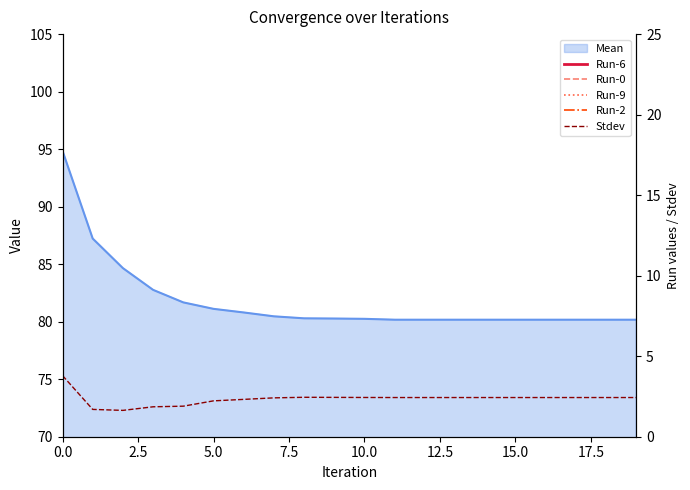

What position from the right is 18?

2